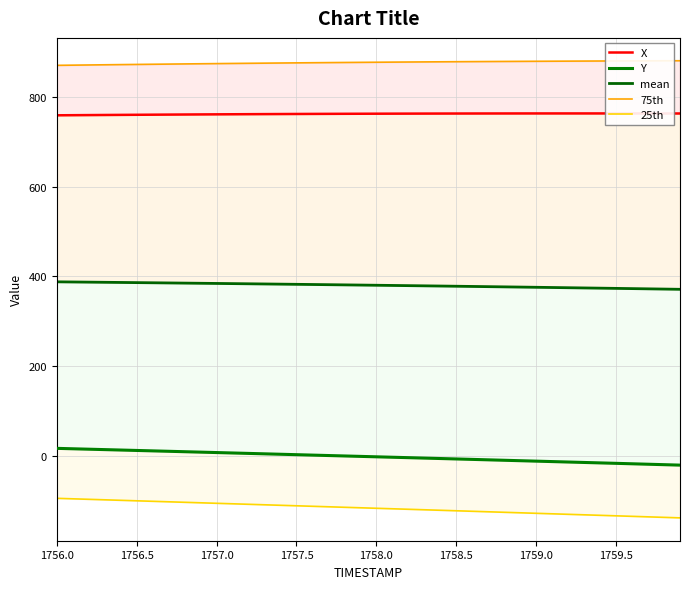

What is the approximate value of mean at 1756.5?

385.8